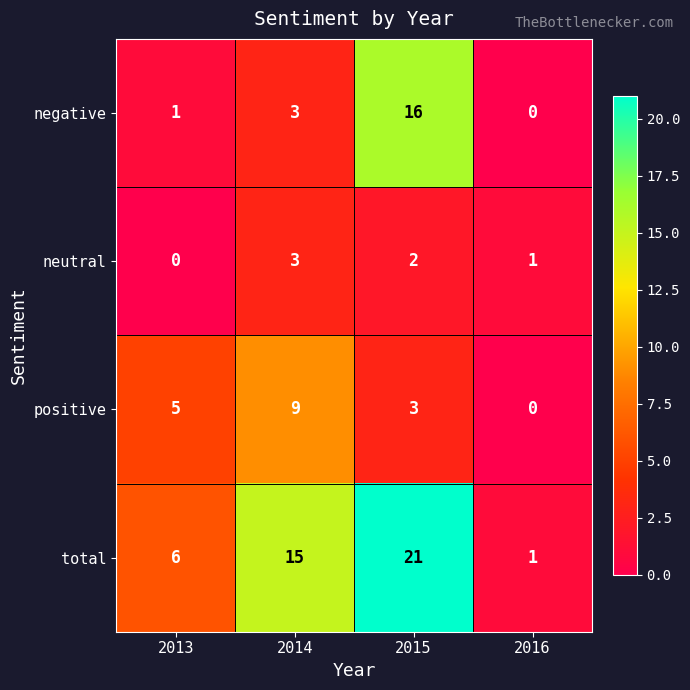

At which category is the sum across all series the highest?

2015